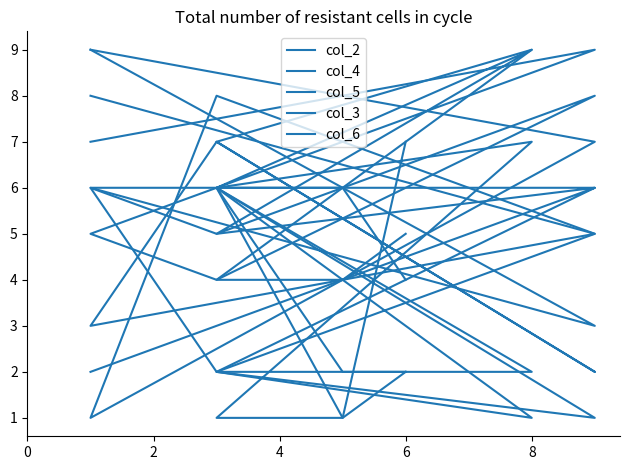

How many times do col_3 and col_6 cross each other?

3